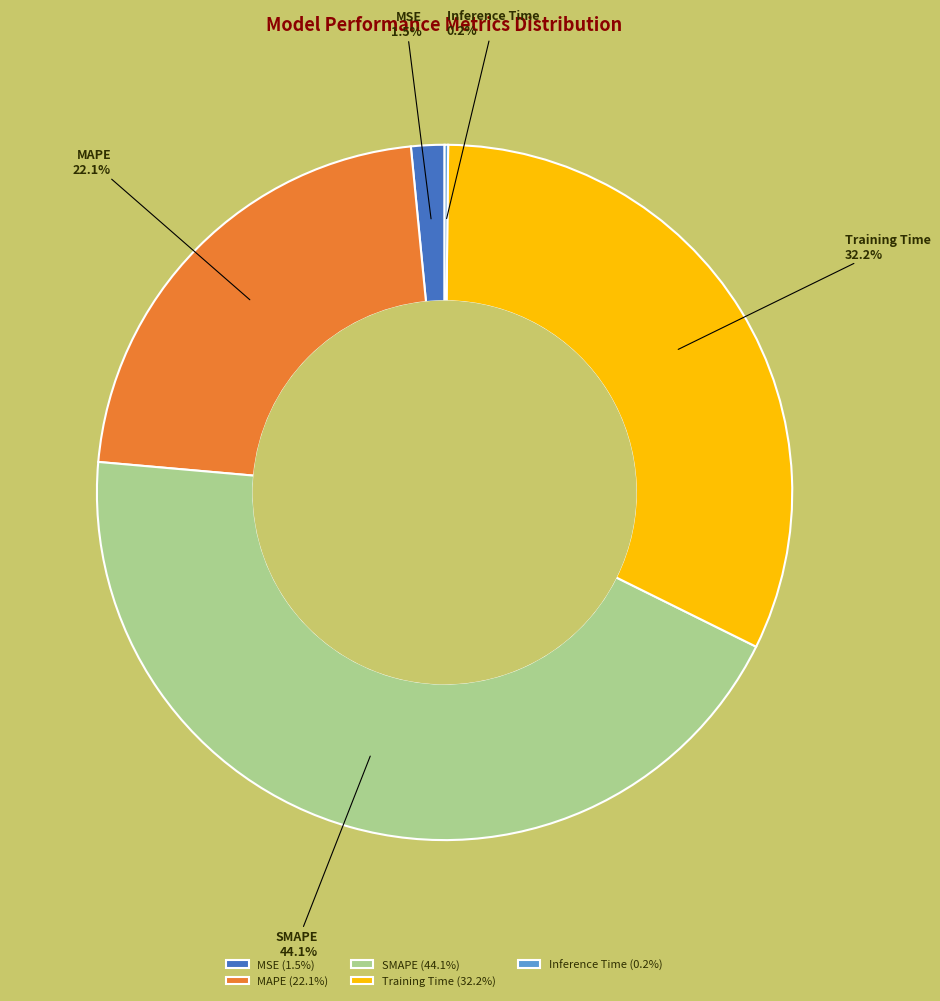

Does any single category account for the majority?

No